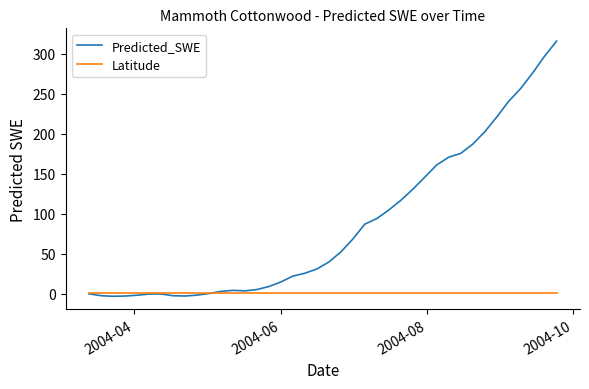

List the series in order of their overall mean, highest first.

Predicted_SWE, Latitude